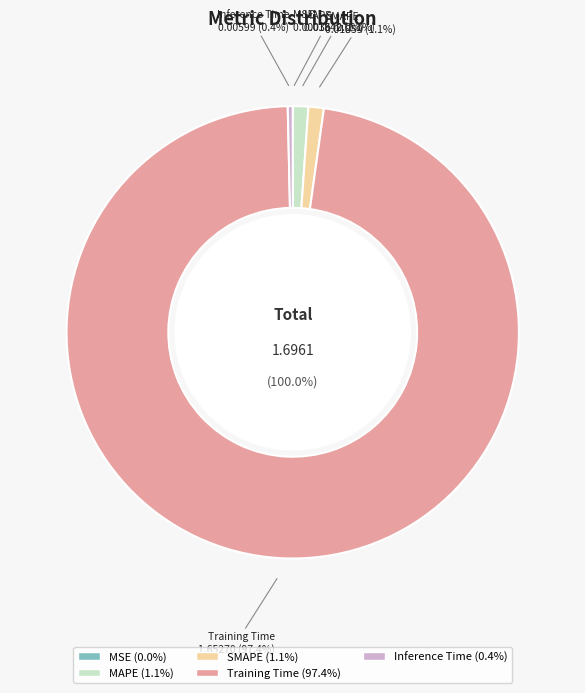

Does Training Time account for over 50% of the chart?

Yes